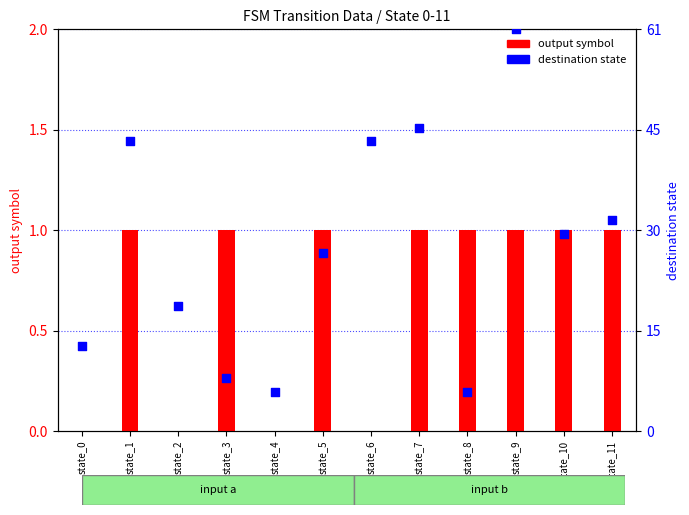

Which series reaches the minimum Y coordinate?

output symbol